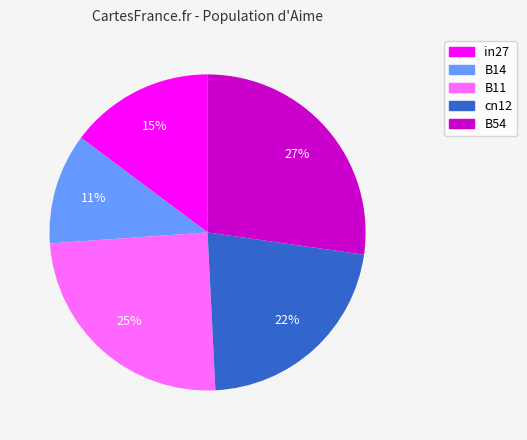

Is it true that in27 is 15% of the pie?

True